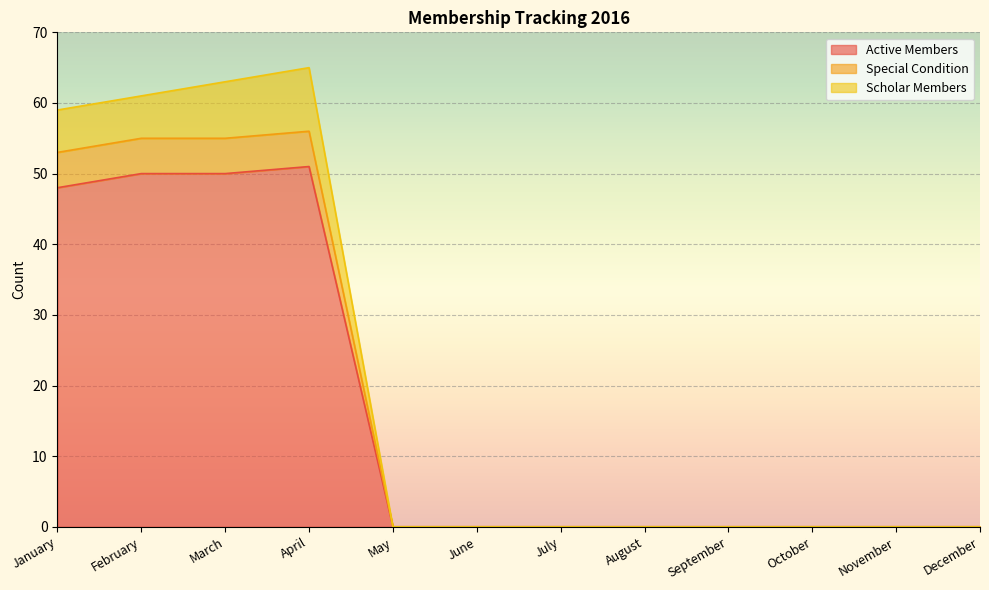

In Active Members, how many points are higher than both neighbors (excluding endpoints)?

1